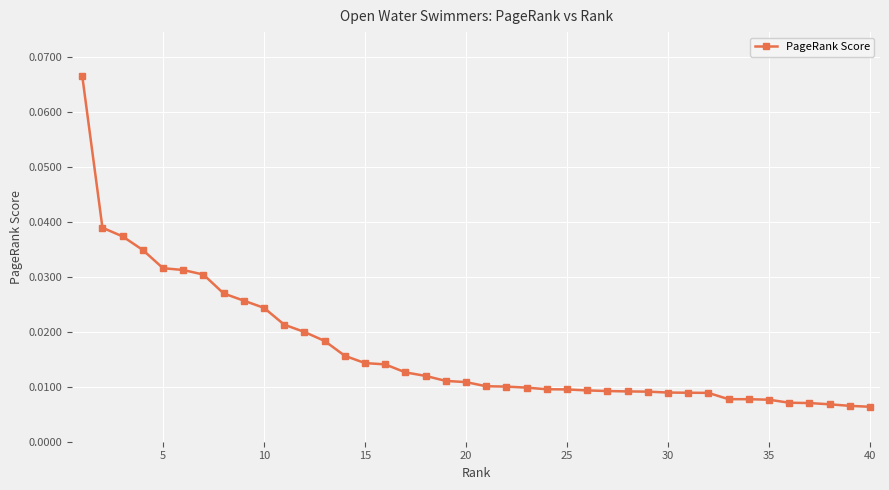

What is the sum of all values?

0.7